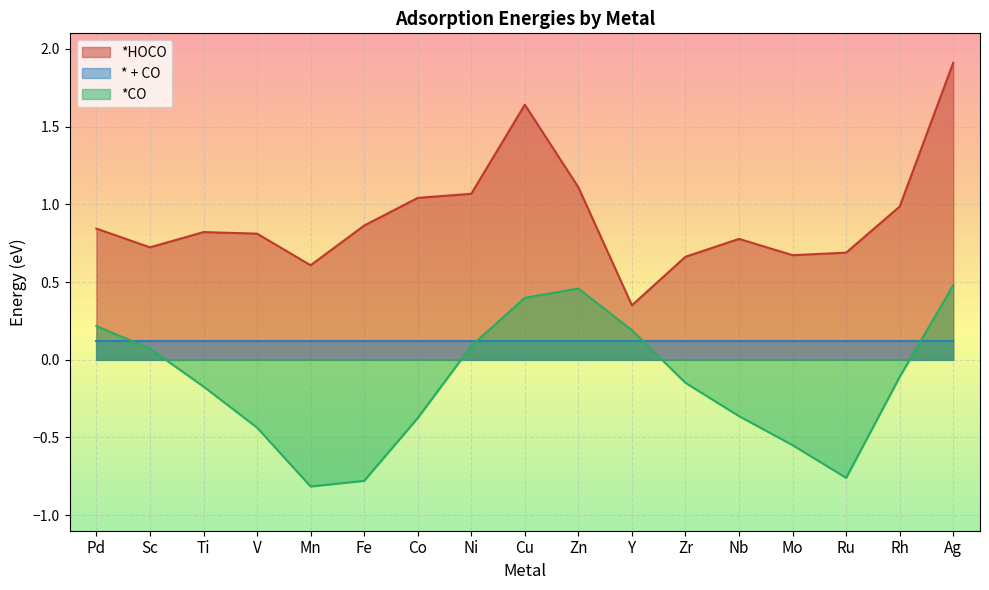

What are all the series names shown in the legend?

*HOCO, * + CO, *CO